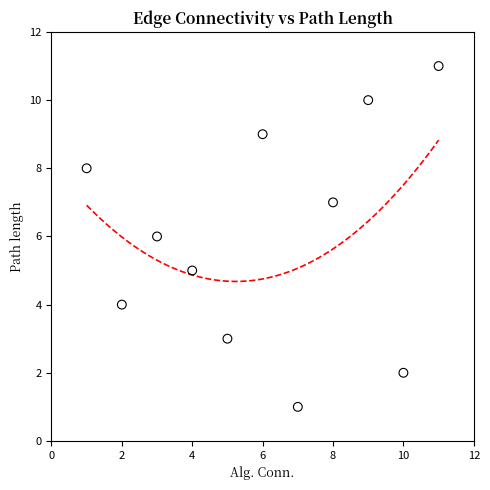

What is the average X value?

6